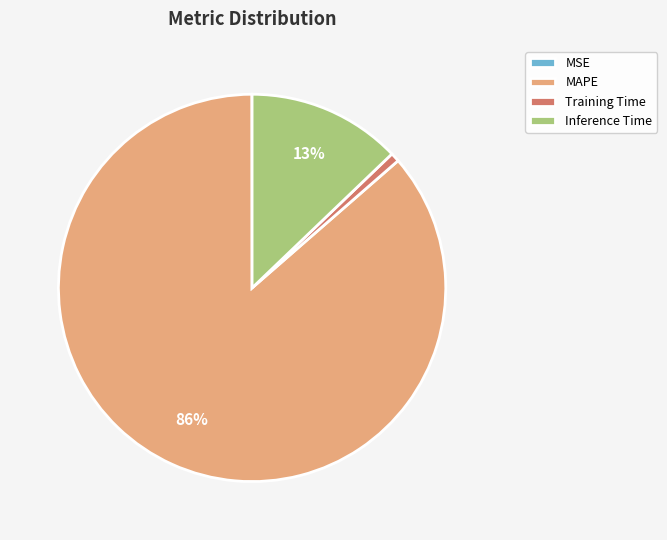

Is it true that MAPE is 86% of the pie?

True